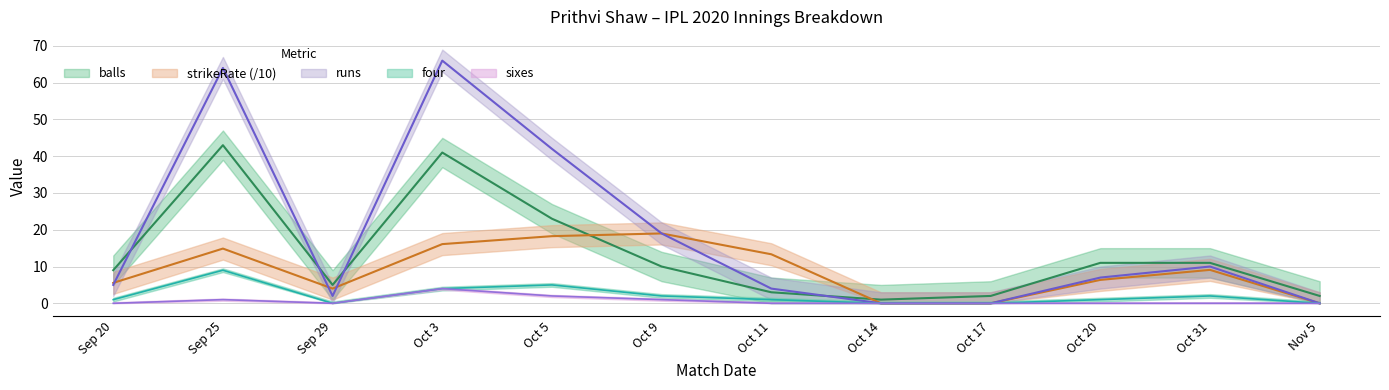

True or false: four and strikeRate cross at least once.

False